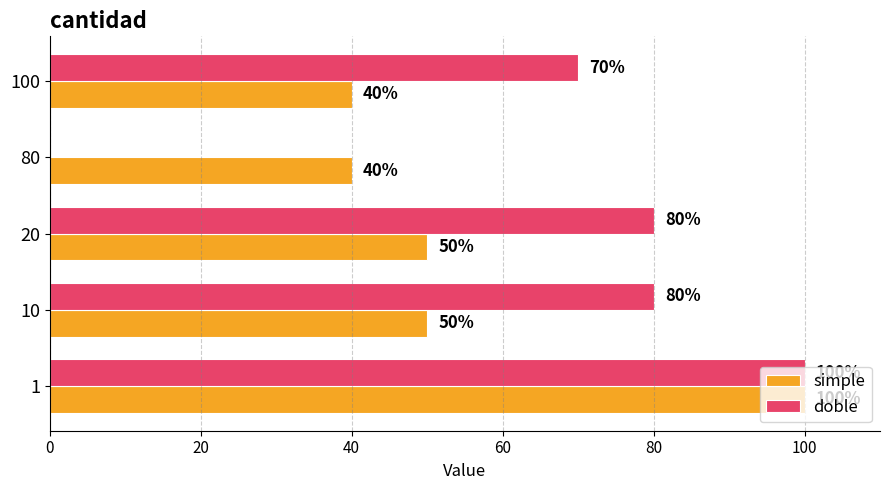

Is it true that simple equals 55 at 100?

False